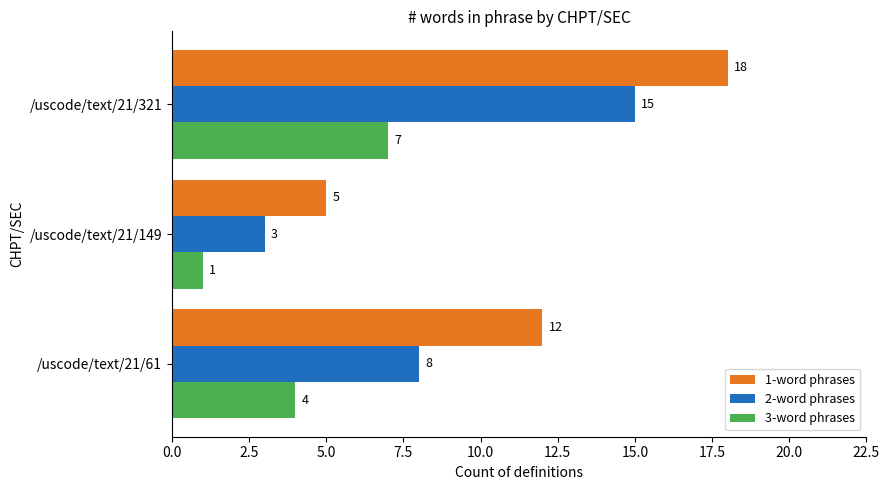

What is the maximum value shown in the chart?

18